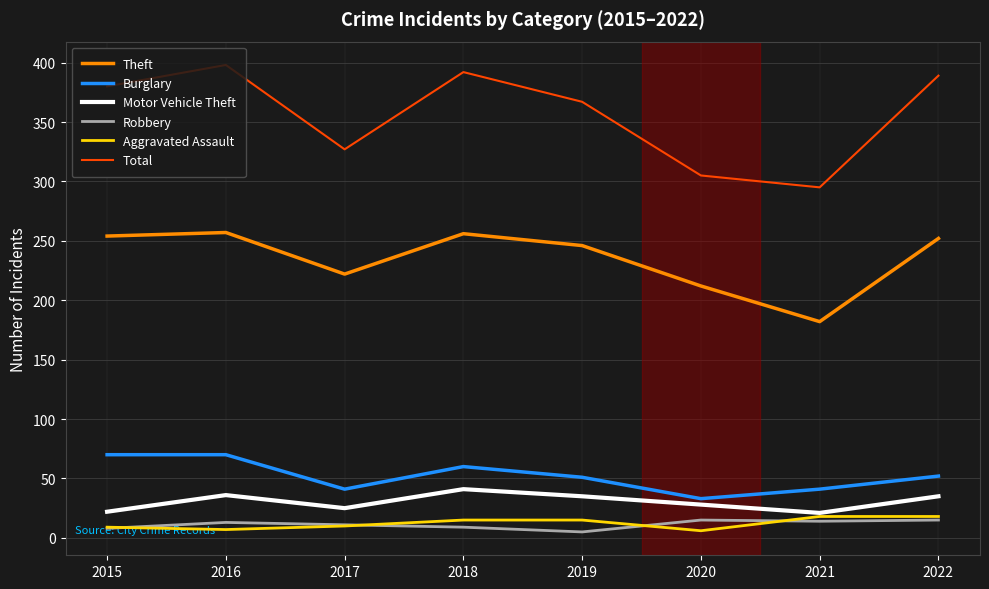

True or false: Total and Robbery intersect in this chart.

False